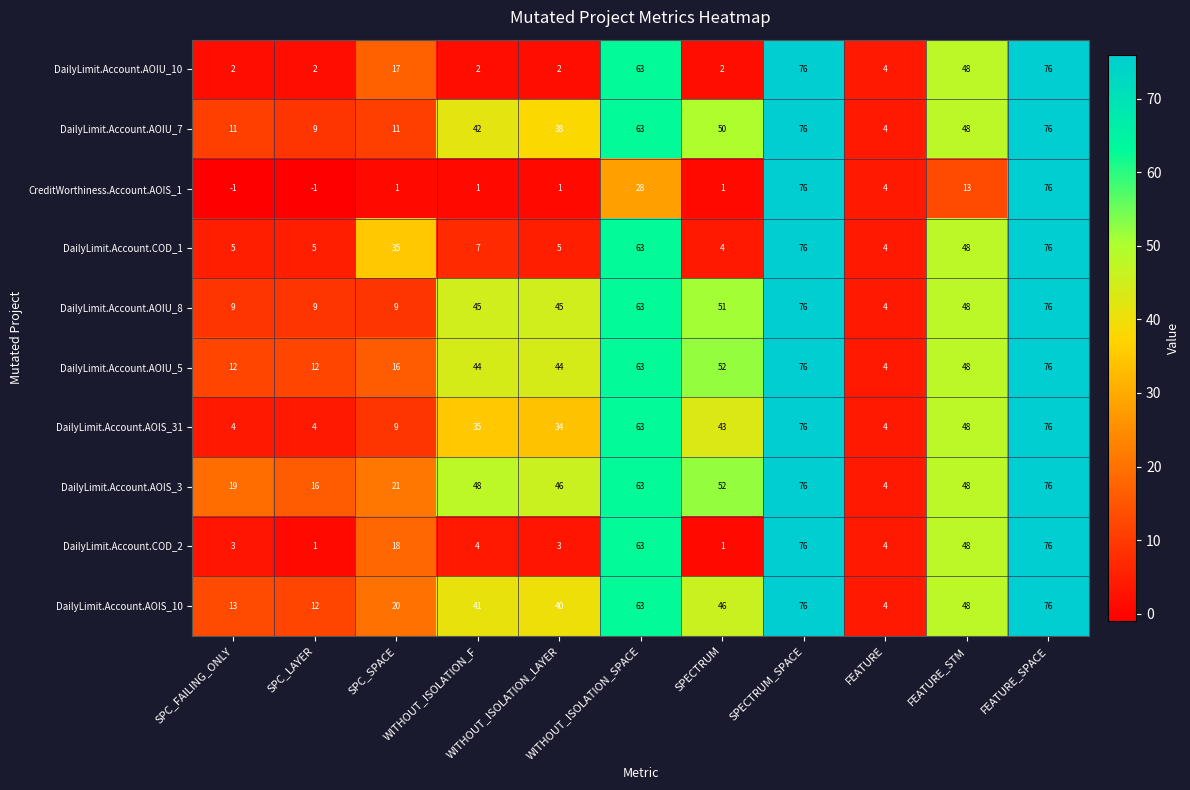

What is the sum of all DailyLimit.Account.AOIU_7 values?

428